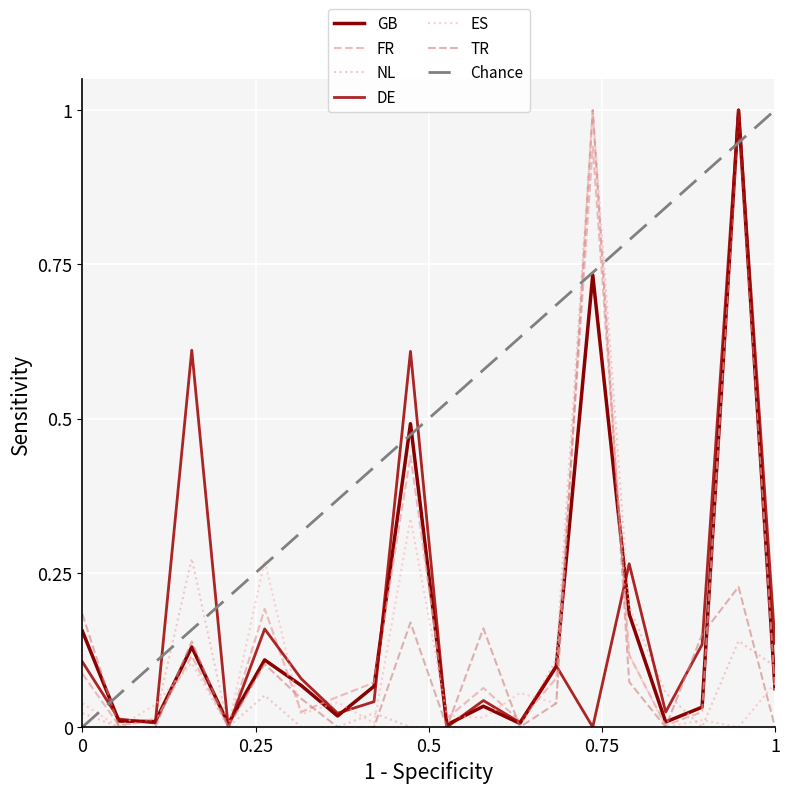

What is the average value of the ES series?

0.1